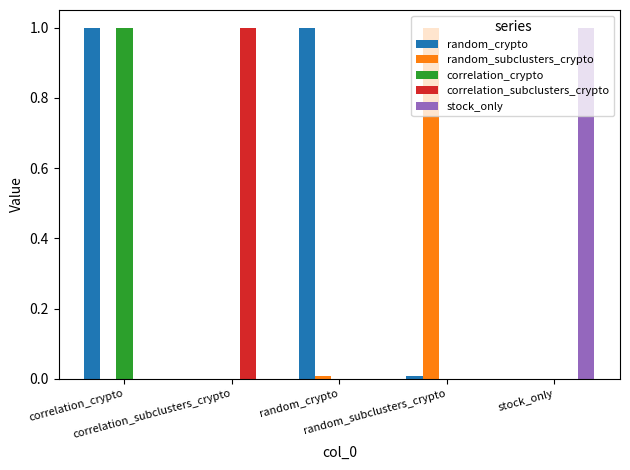

Are the bars grouped side by side (vs. stacked)?

Yes